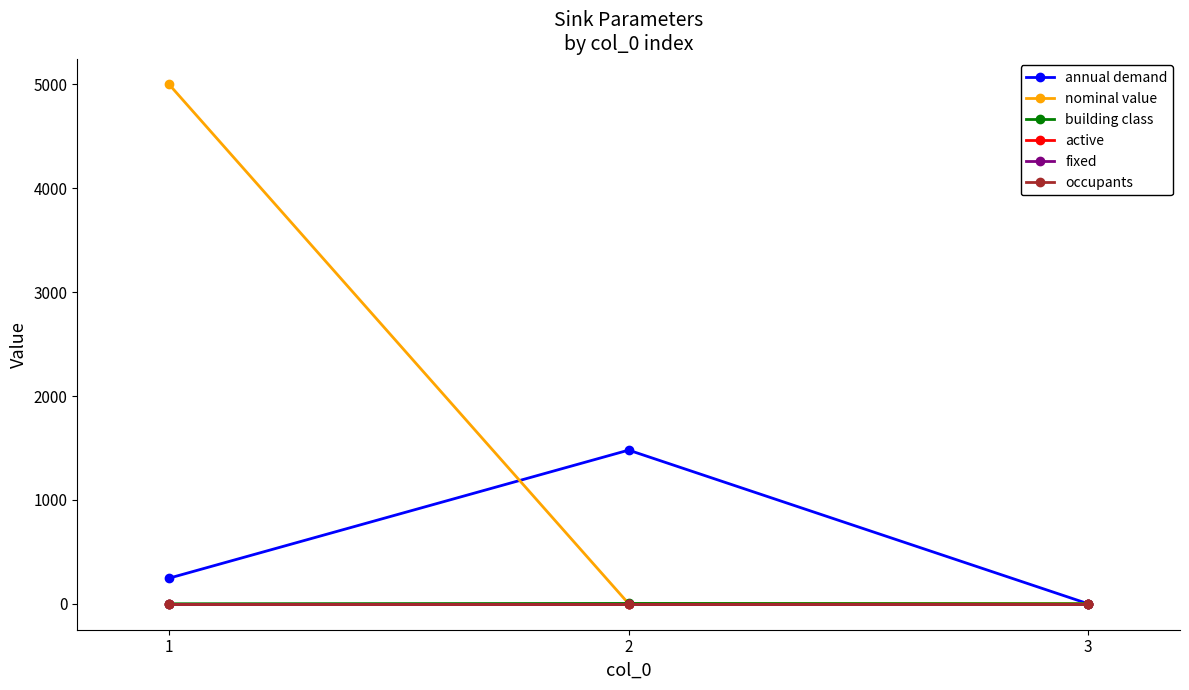

What is the total value across all series at 2?

1485.5